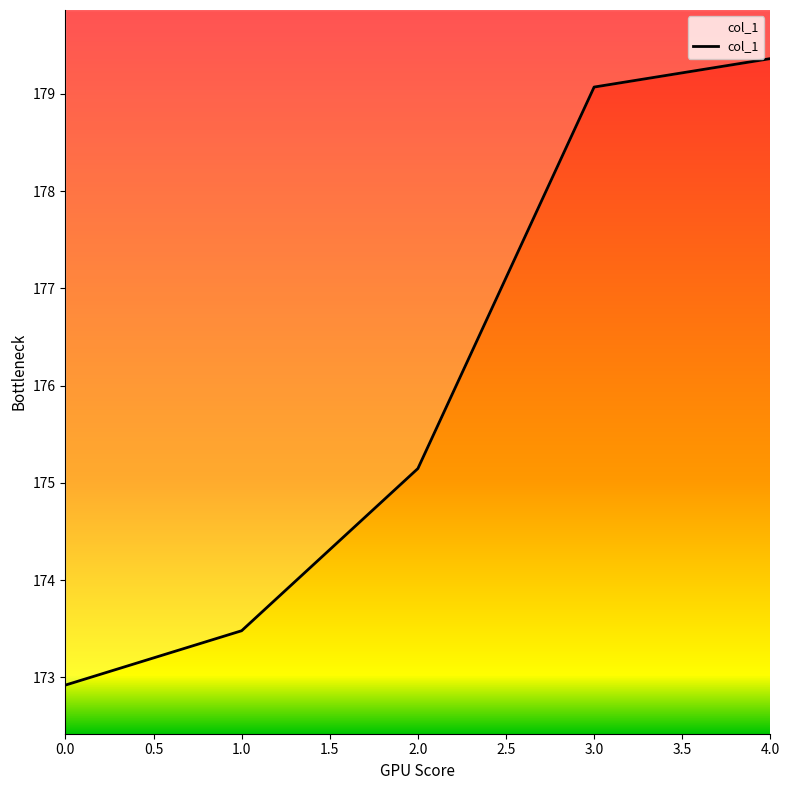

Reading right to left, transcribe all the data shown in this chart.

179.4	179.1	175.1	173.5	172.9